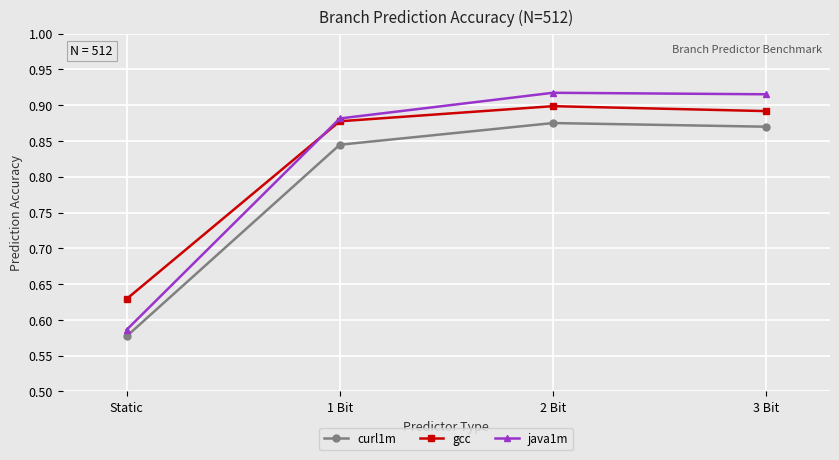

True or false: curl1m and gcc cross at least once.

False